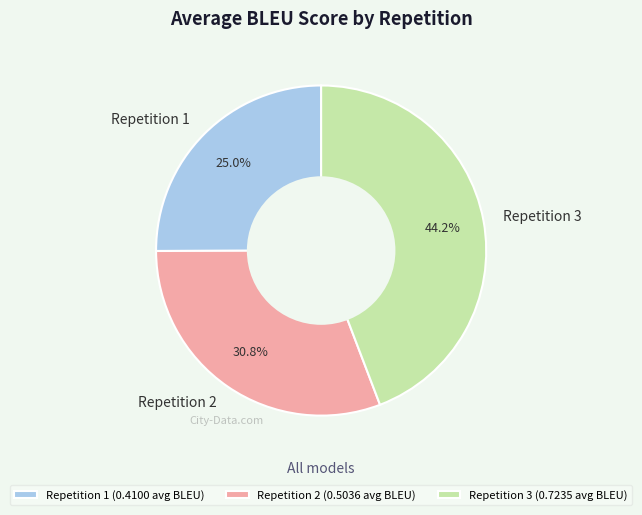

Between Repetition 2 and Repetition 1, which is larger?

Repetition 2